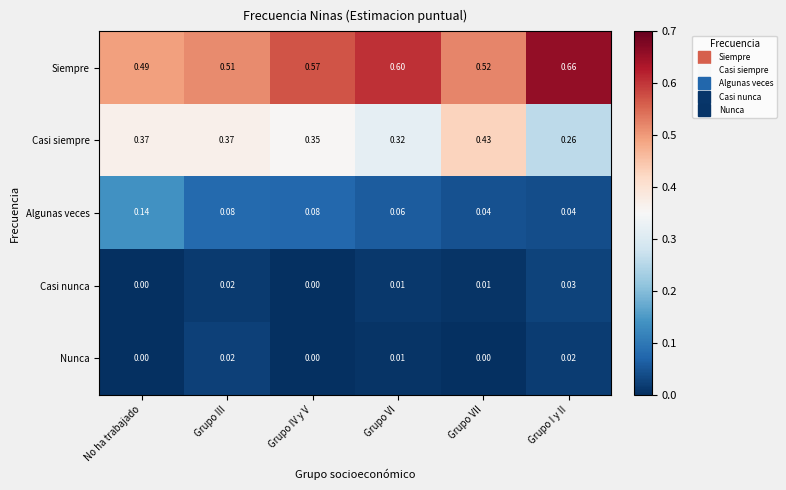

Rank the series by their maximum value, from lowest to highest.

Nunca, Casi nunca, Algunas veces, Casi siempre, Siempre